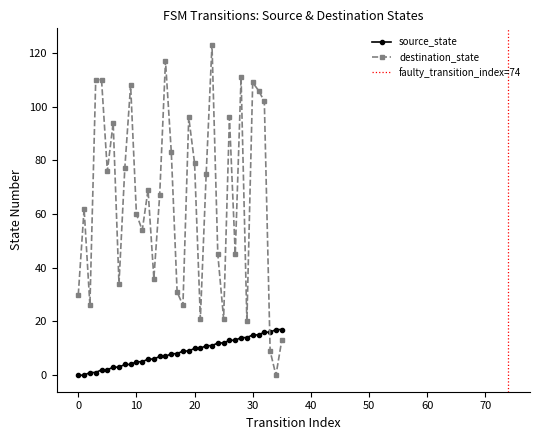

Which category has the highest value in the destination_state series?

23